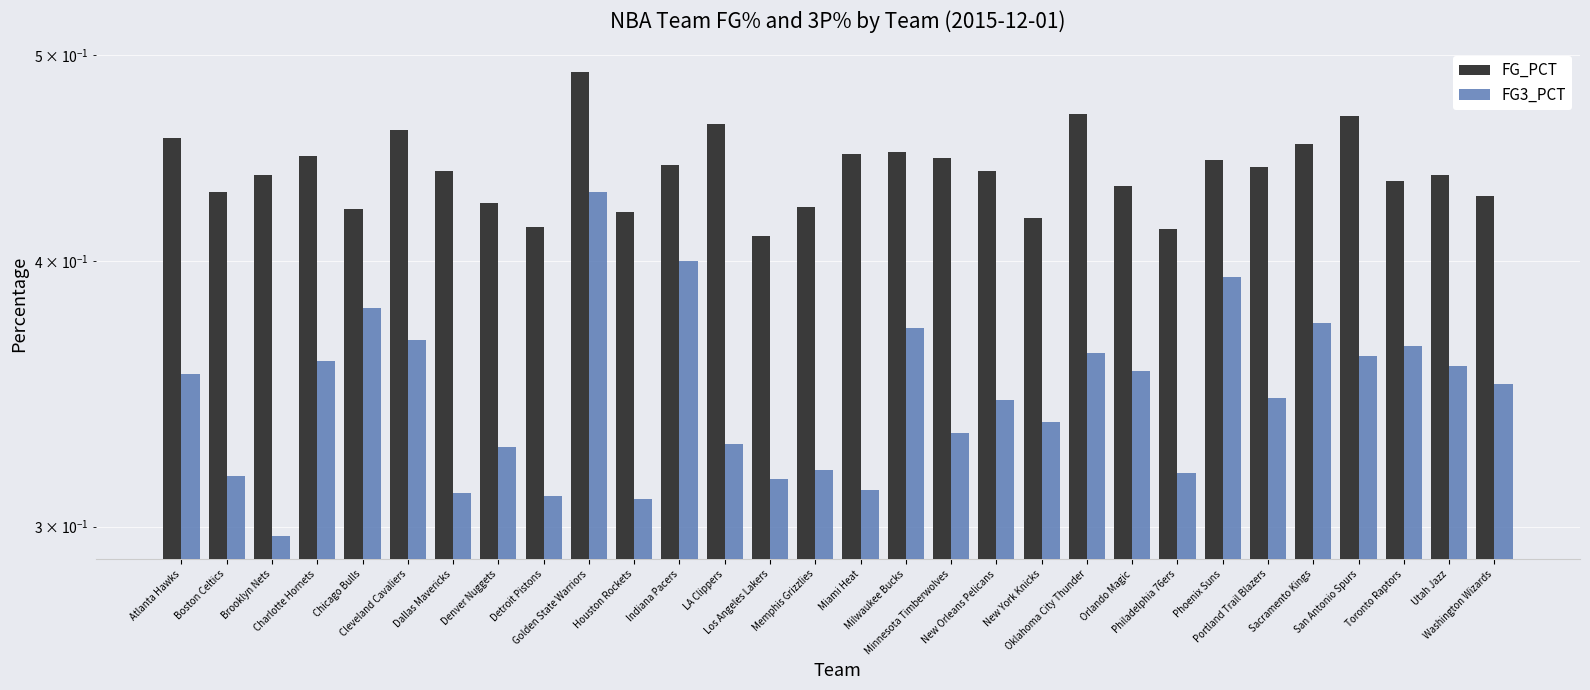

Is it true that FG_PCT equals 0.3 at Chicago Bulls?

False